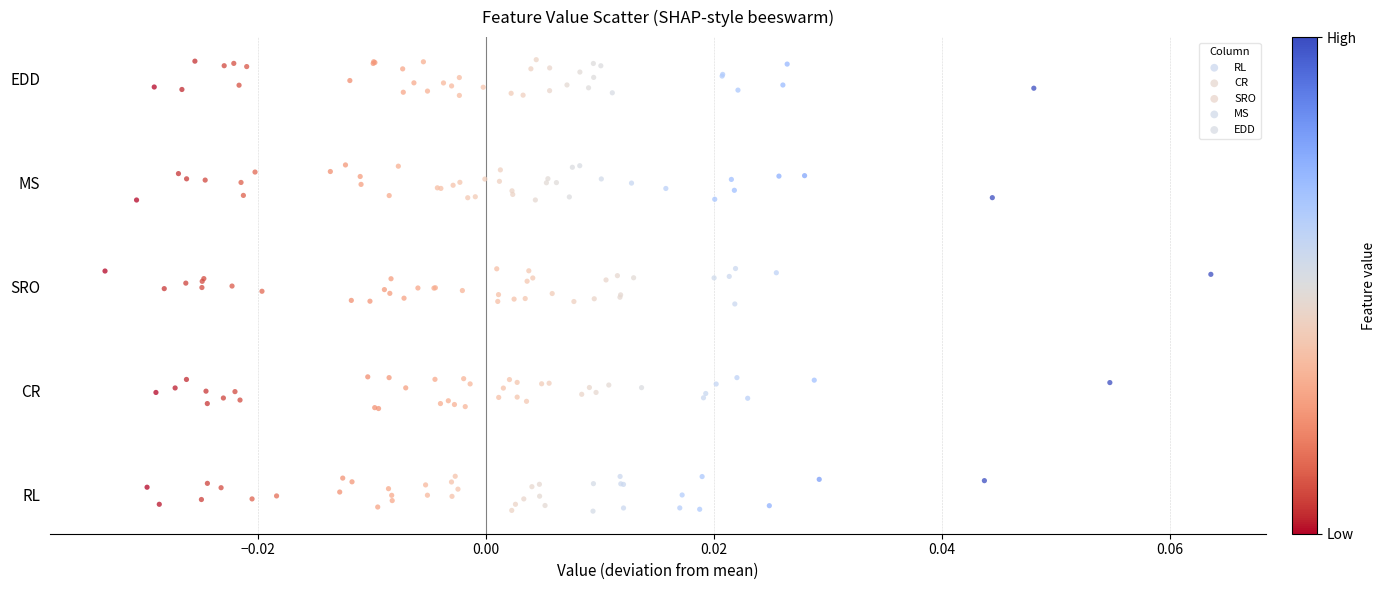

What are all the series names shown in the legend?

RL, CR, SRO, MS, EDD